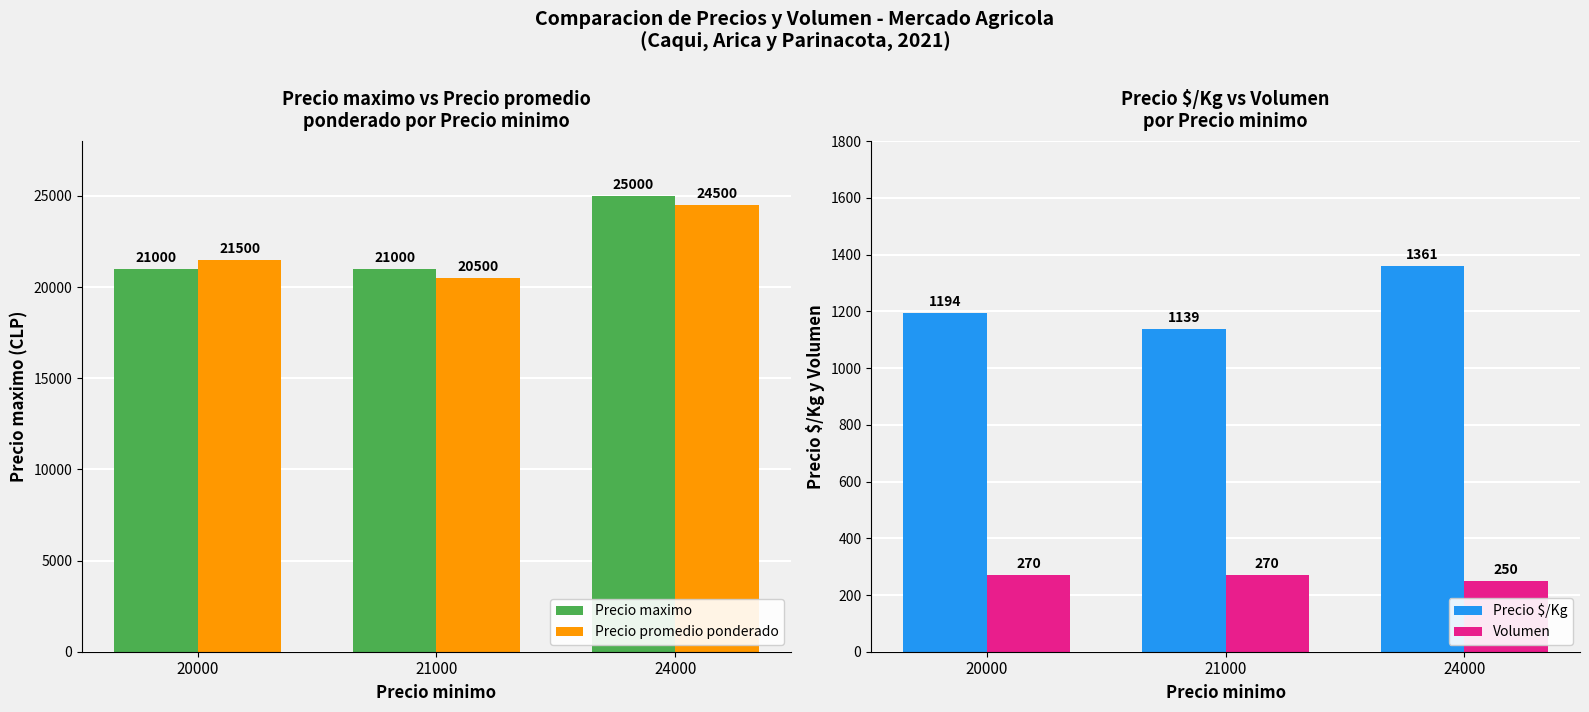

What are all the series names shown in the legend?

Precio maximo, Precio promedio ponderado, Precio $/Kg, Volumen